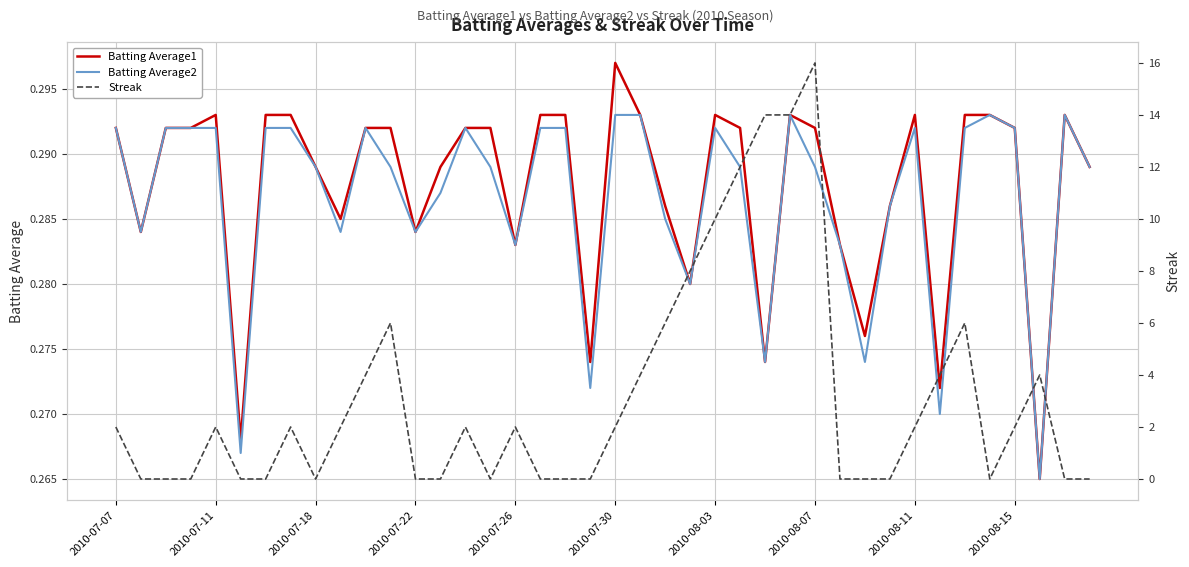

What is the label of the 10th point from the left?

2010-08-15